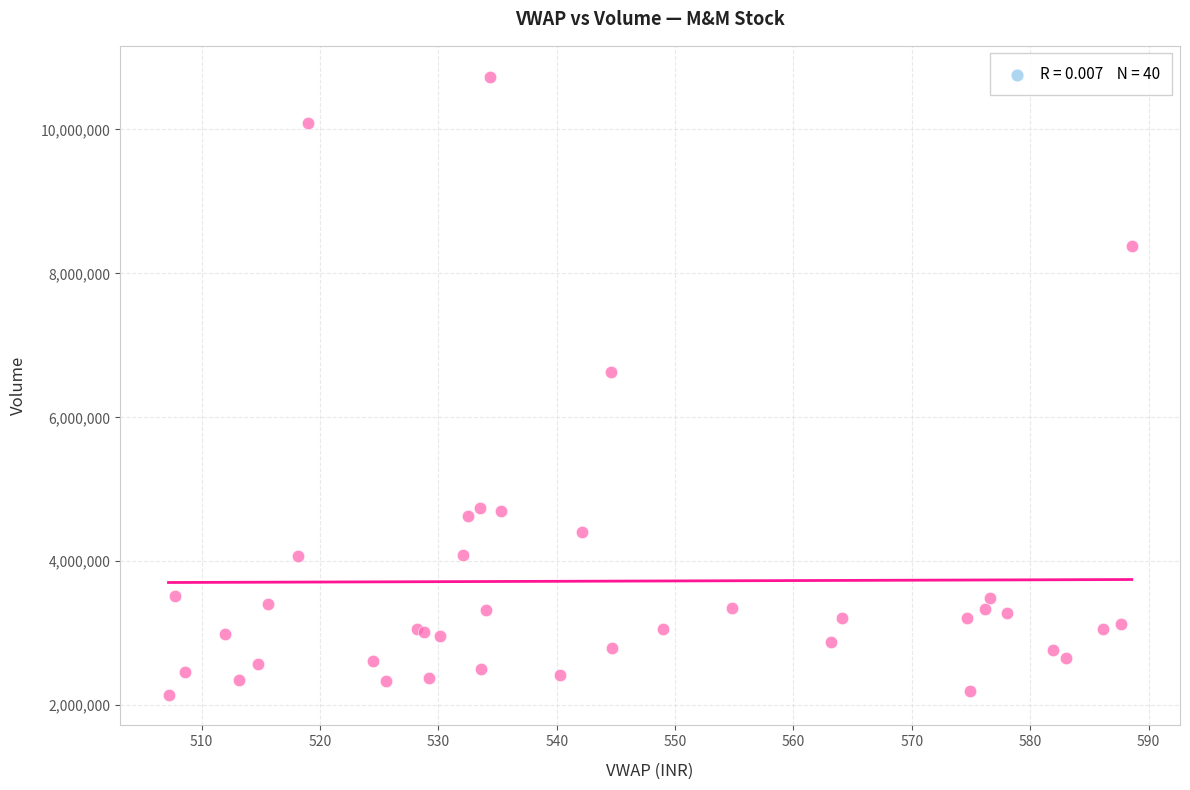

What Y value in the scatter plot is closest to 6440736?

6630809